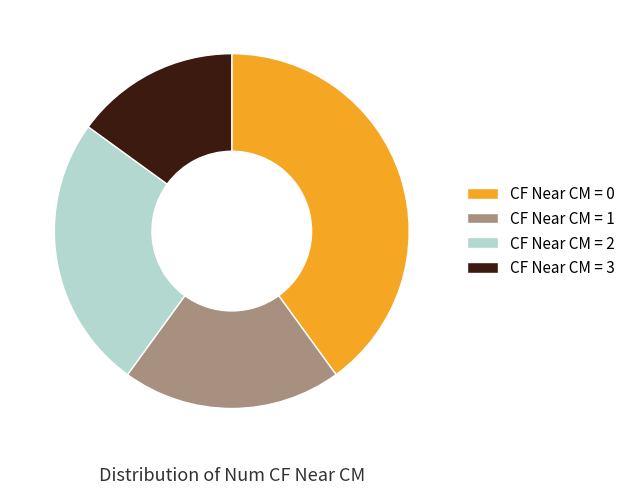

Rank the categories by value from highest to lowest.

CF Near CM = 0, CF Near CM = 2, CF Near CM = 1, CF Near CM = 3